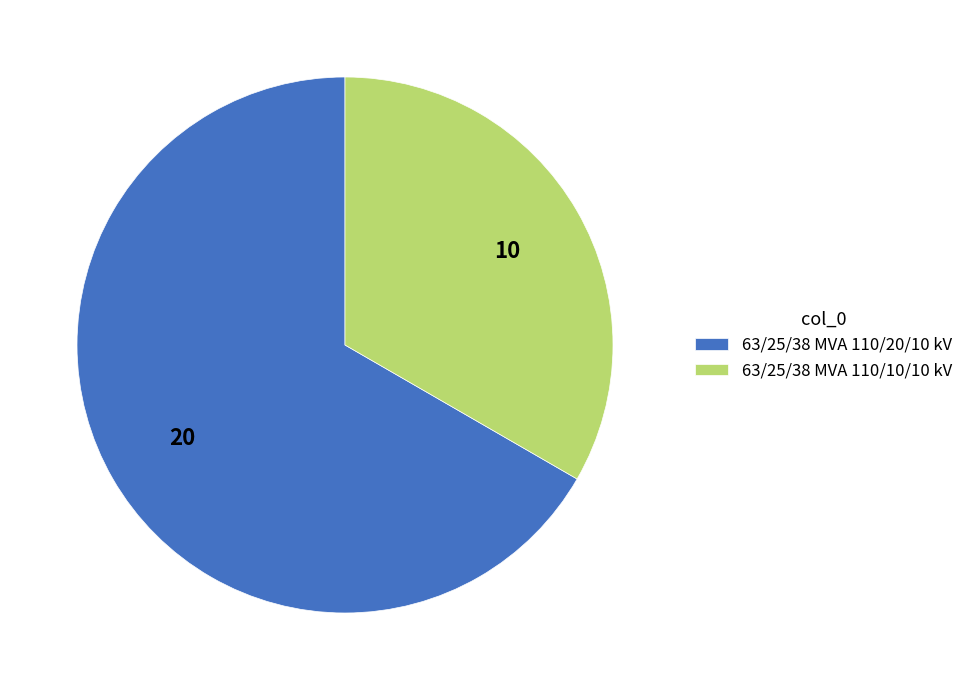

Is there any slice that represents more than half of the pie?

Yes